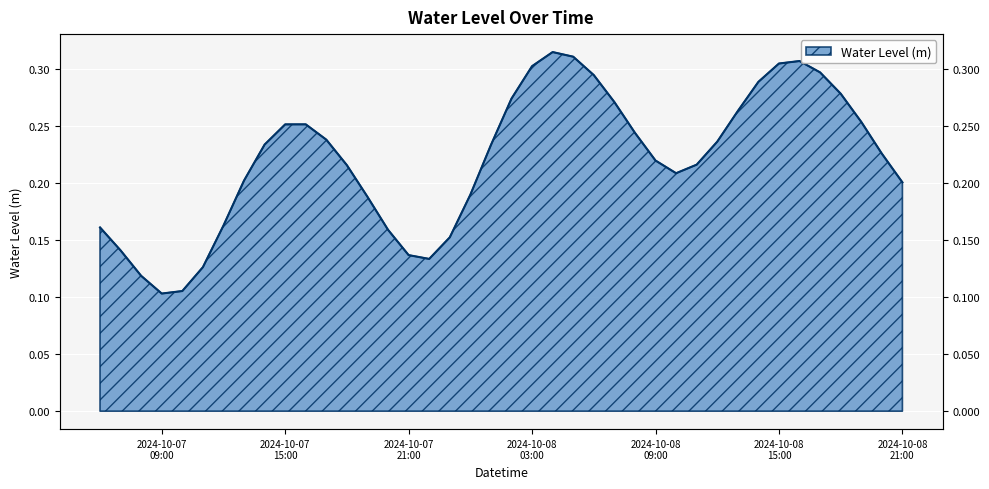

The value at 2024-10-08 18:00:00 is 0.4. True or false?

False